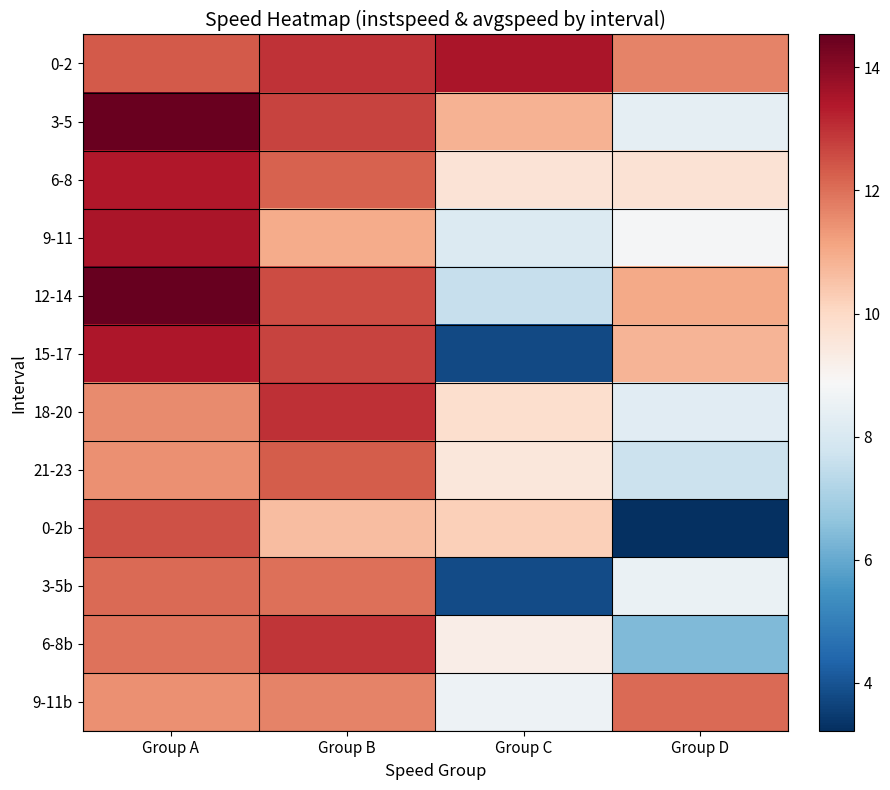

Reading left to right, transcribe all the data shown in this chart.

0-2: Group A=12.3	Group B=13.0	Group C=13.5	Group D=11.7
3-5: Group A=14.4	Group B=12.7	Group C=10.9	Group D=8.3
6-8: Group A=13.4	Group B=12.2	Group C=9.7	Group D=9.7
9-11: Group A=13.5	Group B=11.0	Group C=8.1	Group D=8.8
12-14: Group A=14.5	Group B=12.6	Group C=7.6	Group D=11.0
15-17: Group A=13.4	Group B=12.7	Group C=3.8	Group D=10.8
18-20: Group A=11.5	Group B=13.0	Group C=9.8	Group D=8.3
21-23: Group A=11.5	Group B=12.3	Group C=9.5	Group D=7.7
0-2b: Group A=12.5	Group B=10.6	Group C=10.2	Group D=3.2
3-5b: Group A=12.1	Group B=12.0	Group C=3.8	Group D=8.5
6-8b: Group A=12.0	Group B=12.9	Group C=9.3	Group D=6.4
9-11b: Group A=11.5	Group B=11.7	Group C=8.6	Group D=12.1